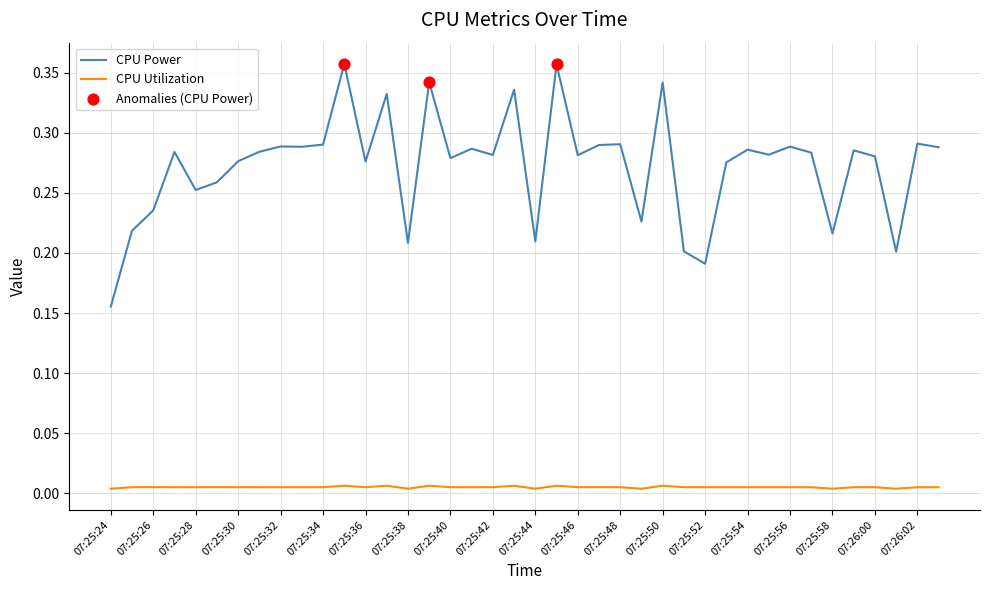

Rank the series by their average value, from lowest to highest.

CPU Utilization, CPU Power